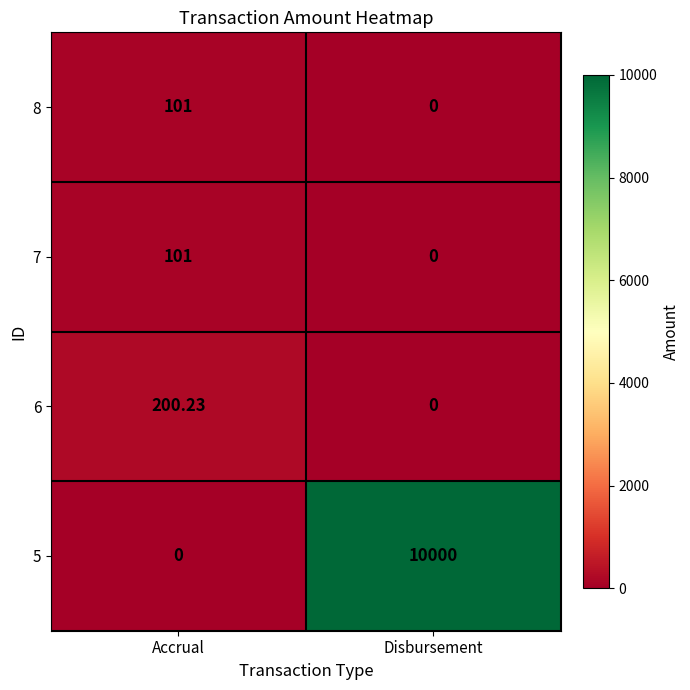

At which label is 5 closest to 5000?

Accrual